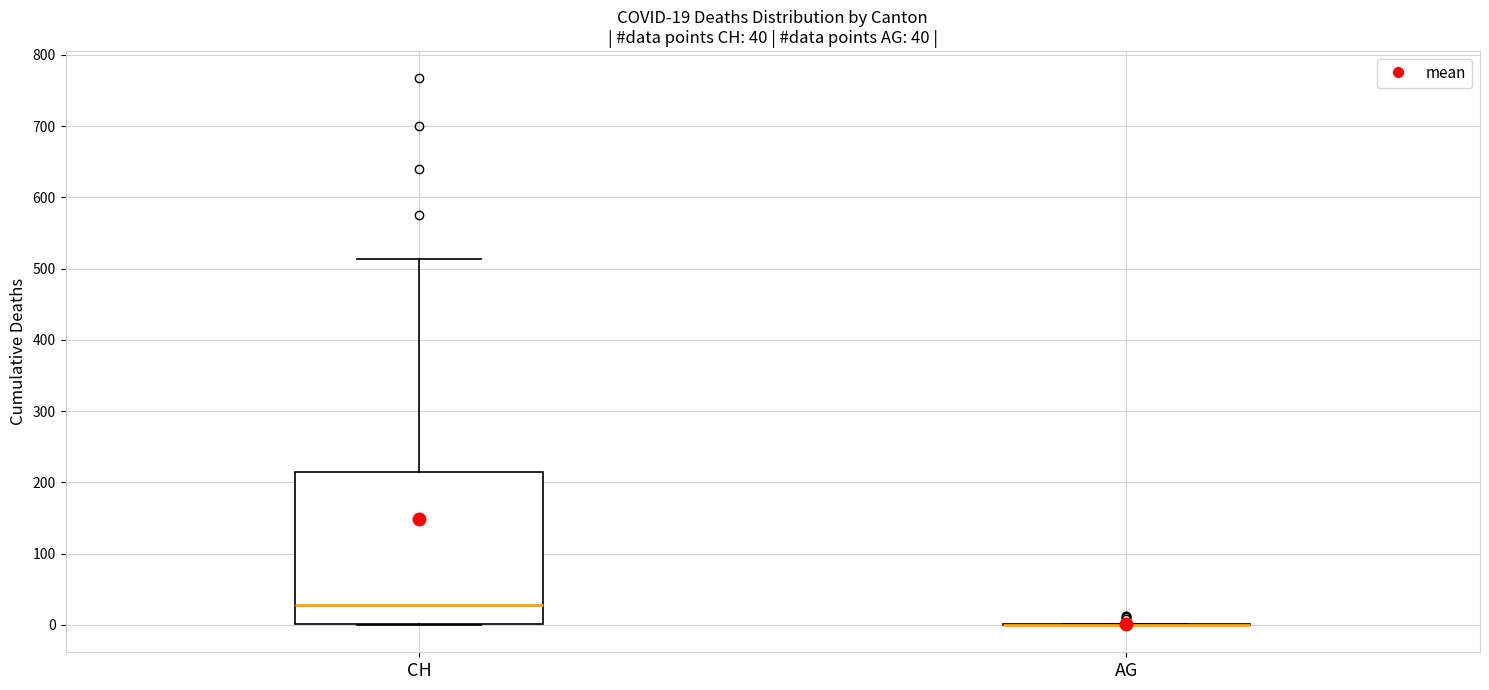

Which box is the tallest, from its lower edge to its upper edge?

CH